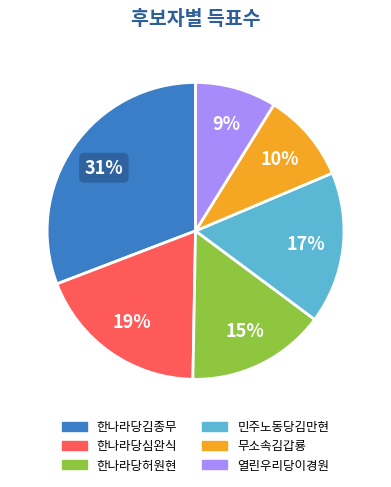

Which category has the biggest portion of the pie?

한나라당김종무